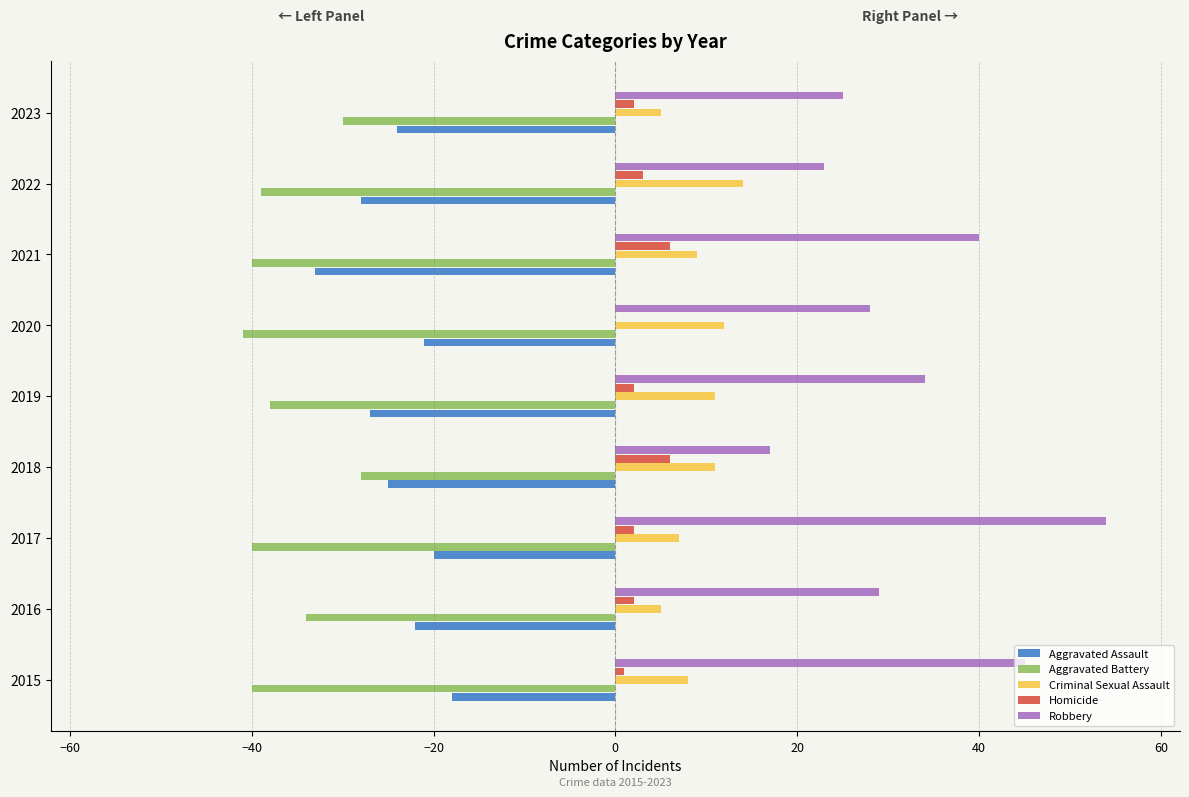

True or false: Robbery has a value of 34 at 2019.

True